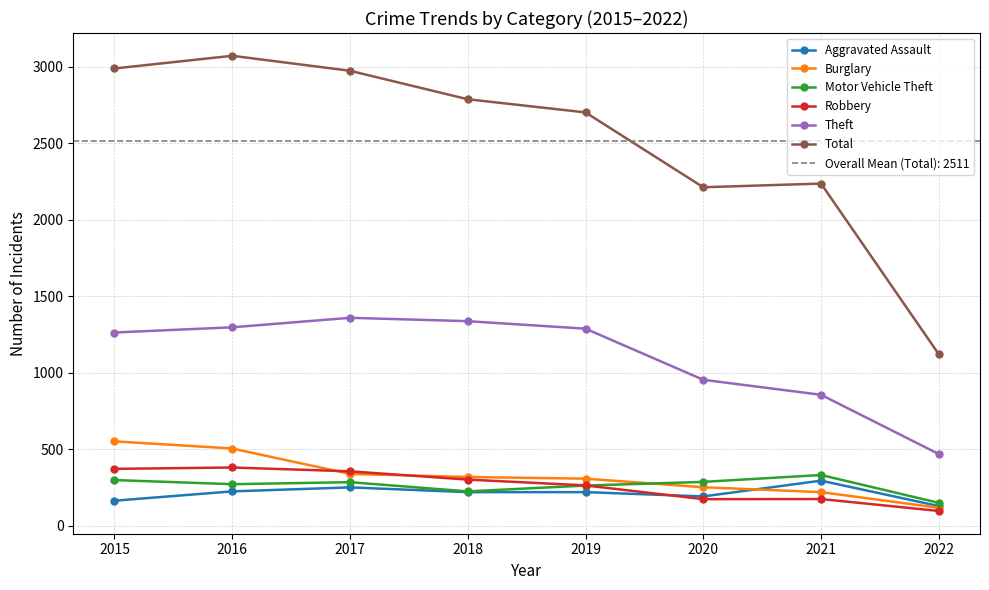

At which label is Burglary closest to 335?

2017